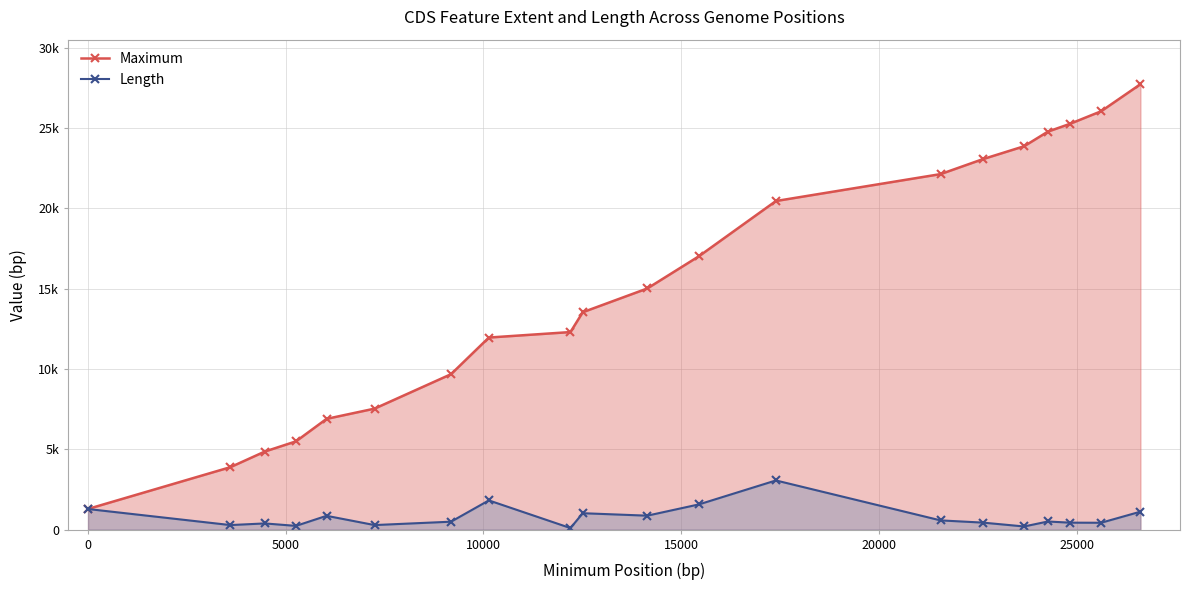

What is the difference between the second highest and second lowest values in the Maximum series?

22157